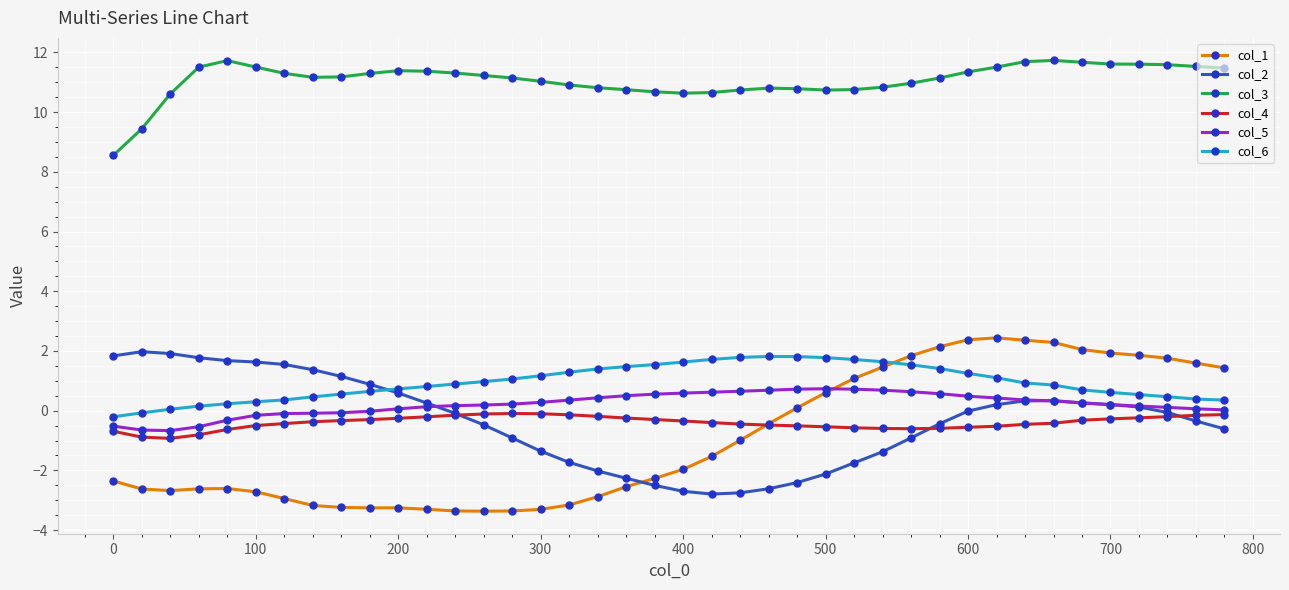

How many lines are shown in the chart?

6